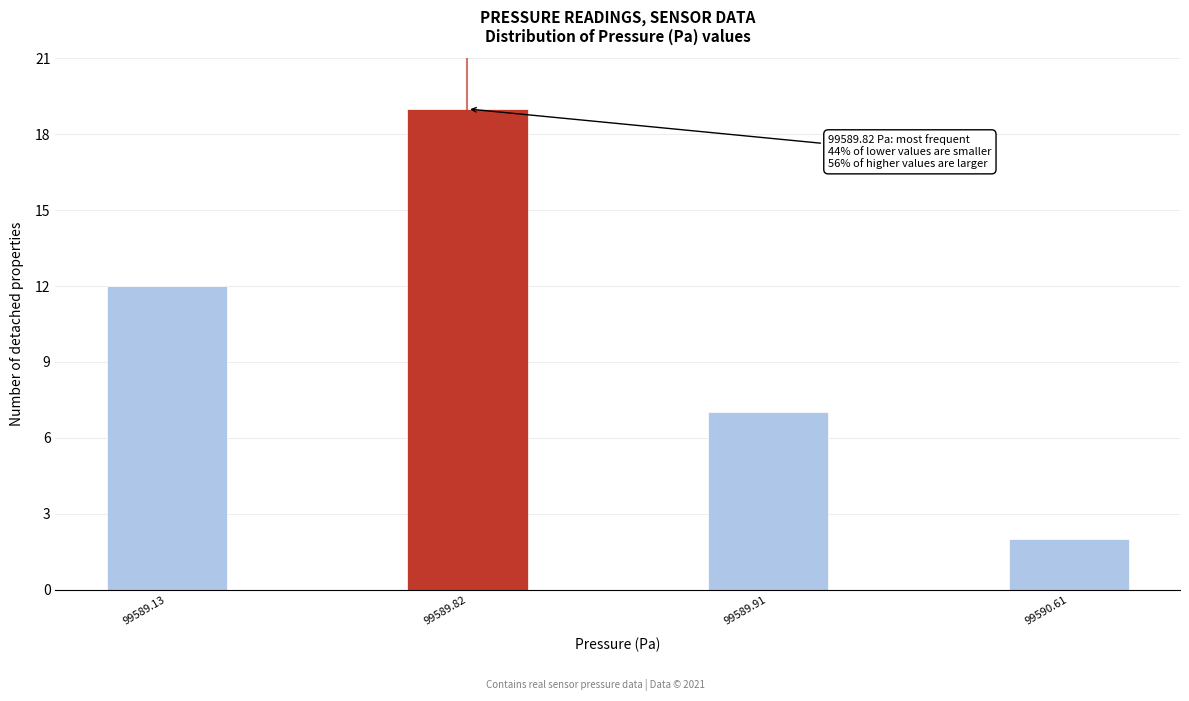

Reading left to right, list all the values displayed in this chart.

12	19	7	2